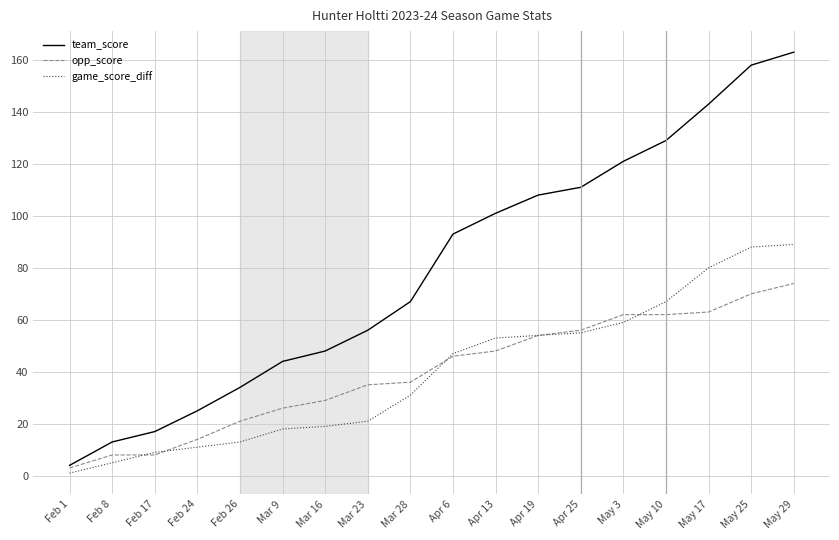

What is the difference between the opp_score values at Apr 19 and May 10?

8